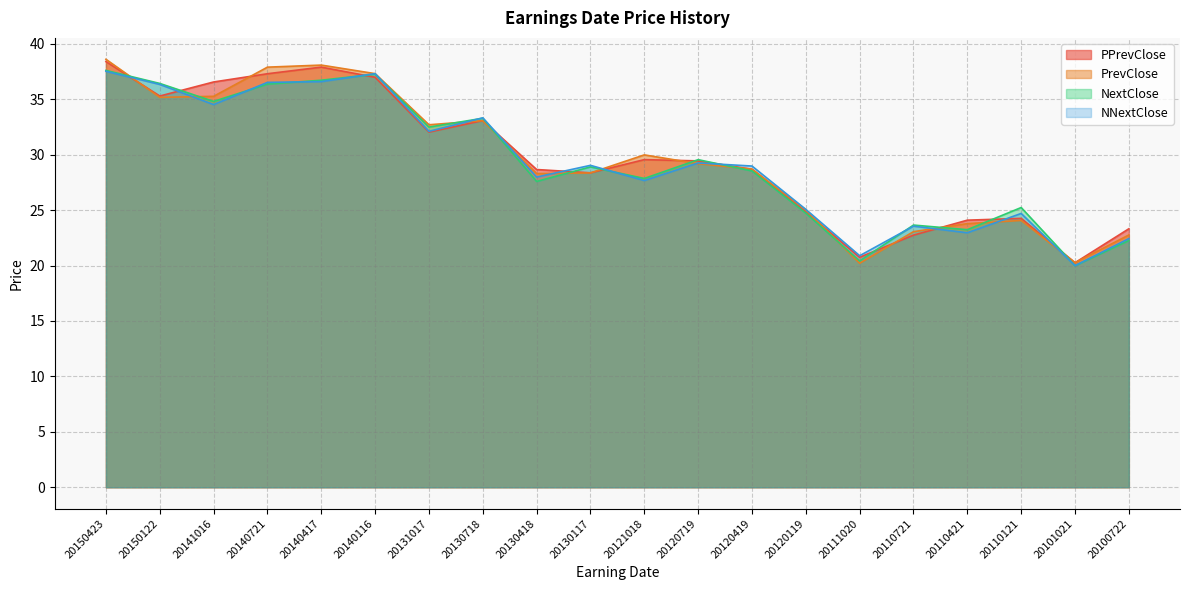

At which category is the sum across all series the highest?

20150423